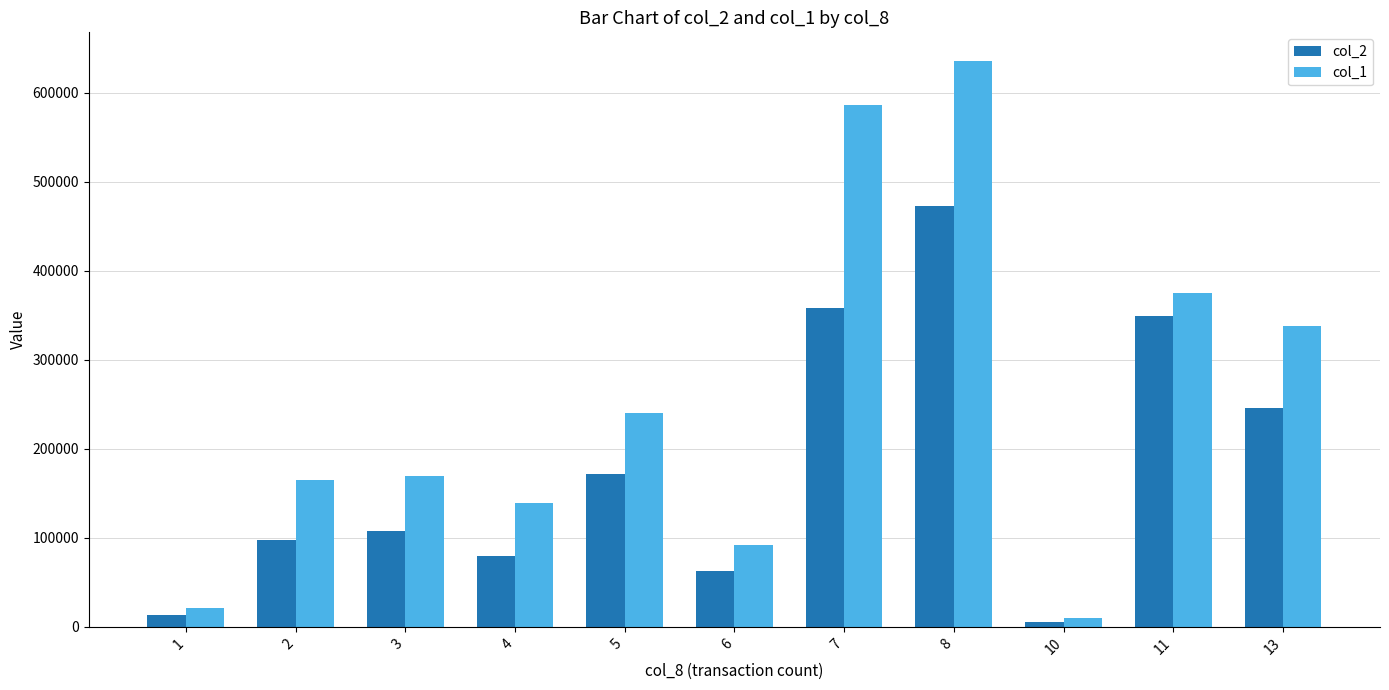

What value does the col_1 series have at 5?

240000